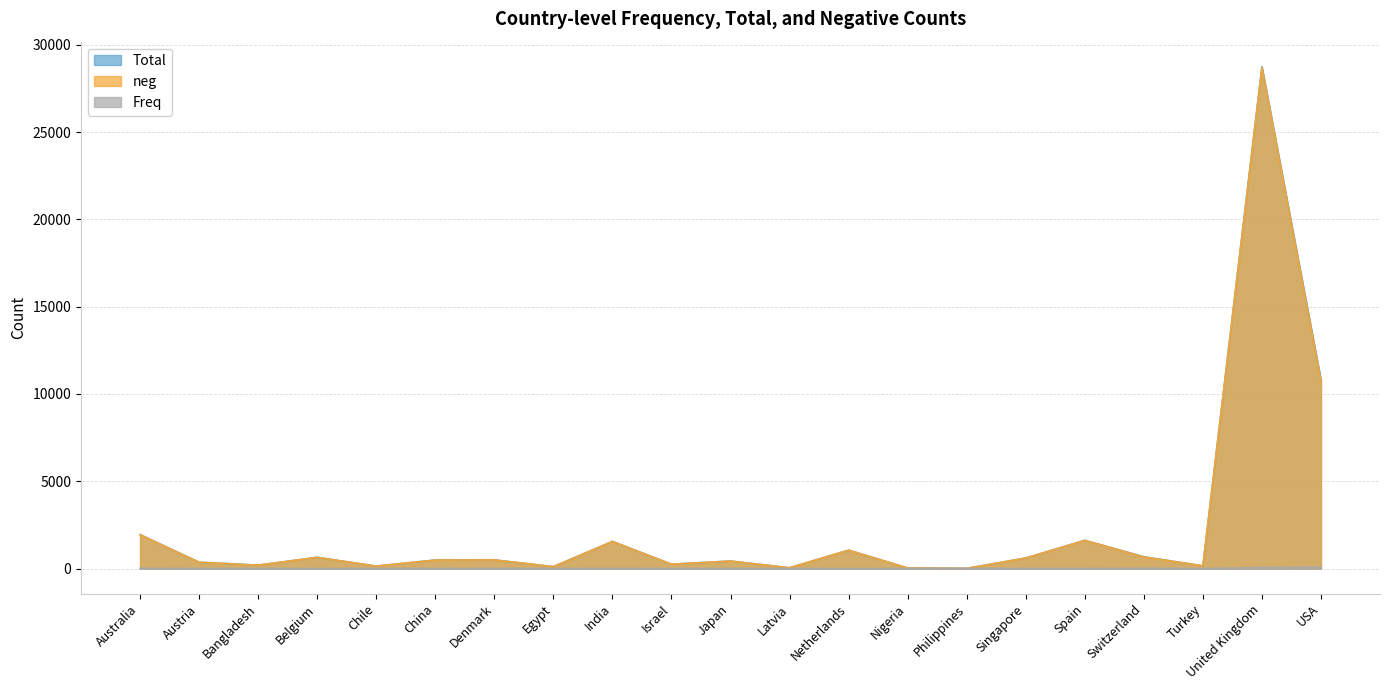

Rank the series at Japan from lowest to highest value.

Freq, neg, Total